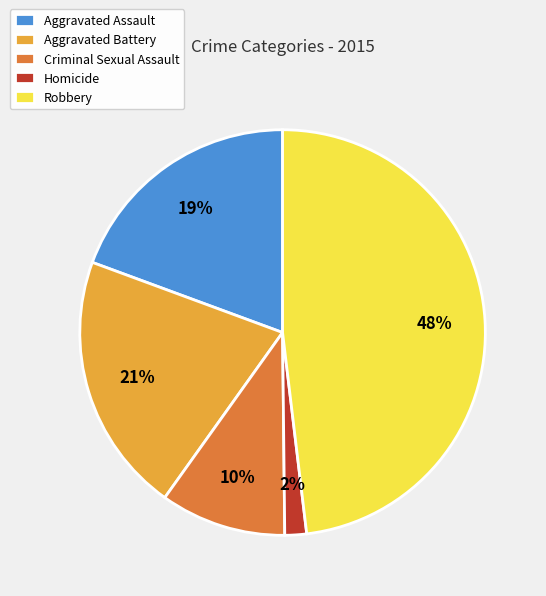

To the nearest percent, what percentage of the pie is Homicide?

2%